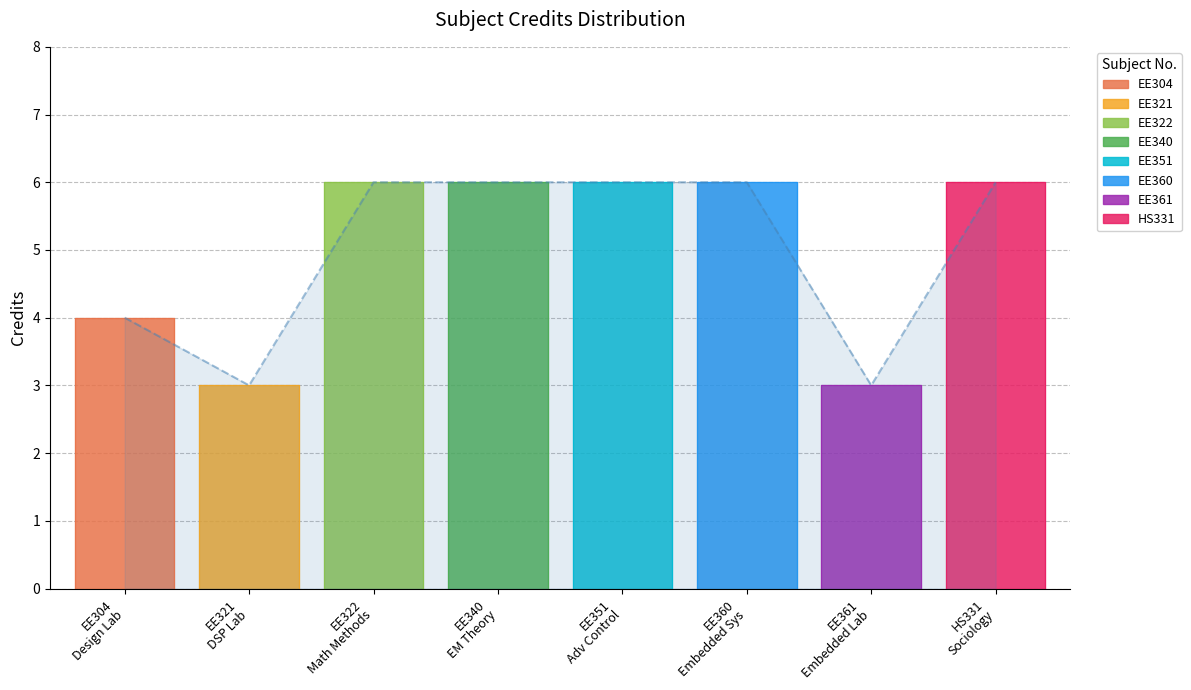

What is the maximum value shown in the chart?

6